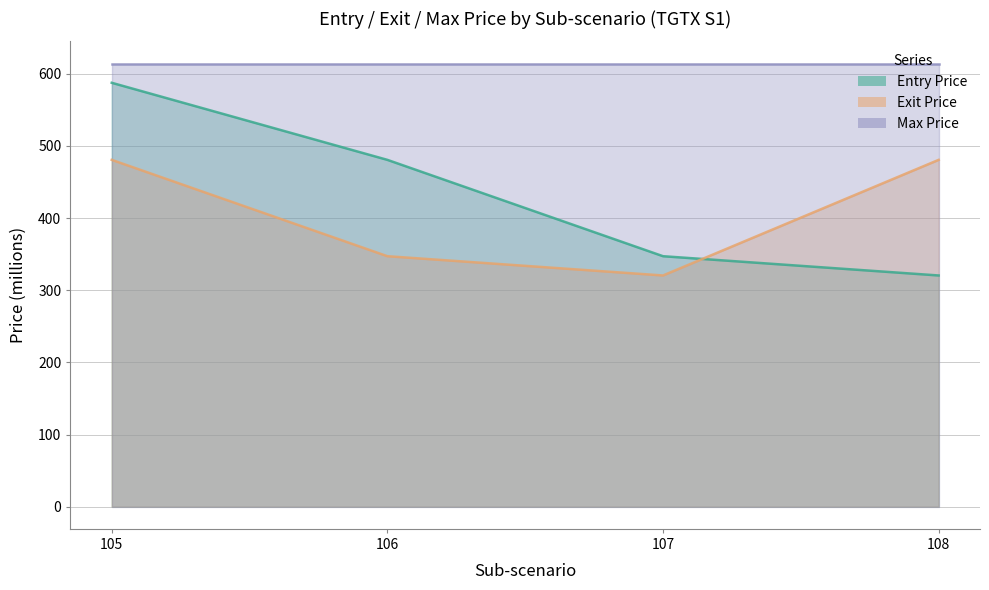

Which label corresponds to the largest value in the chart?

105